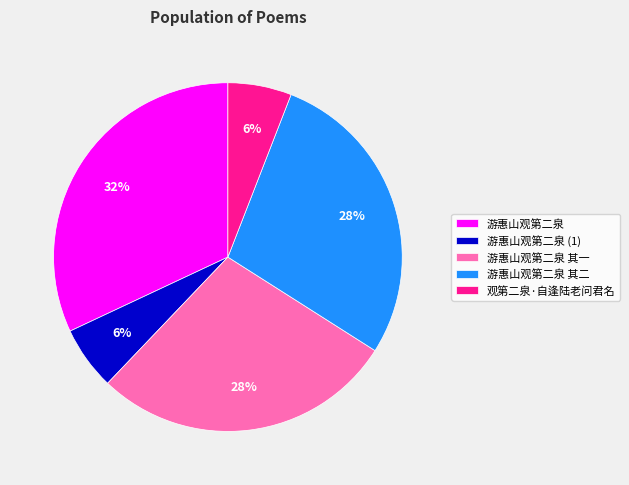

To the nearest percent, what is the difference between the 游惠山观第二泉 and 游惠山观第二泉 其二 slice percentages?

4%